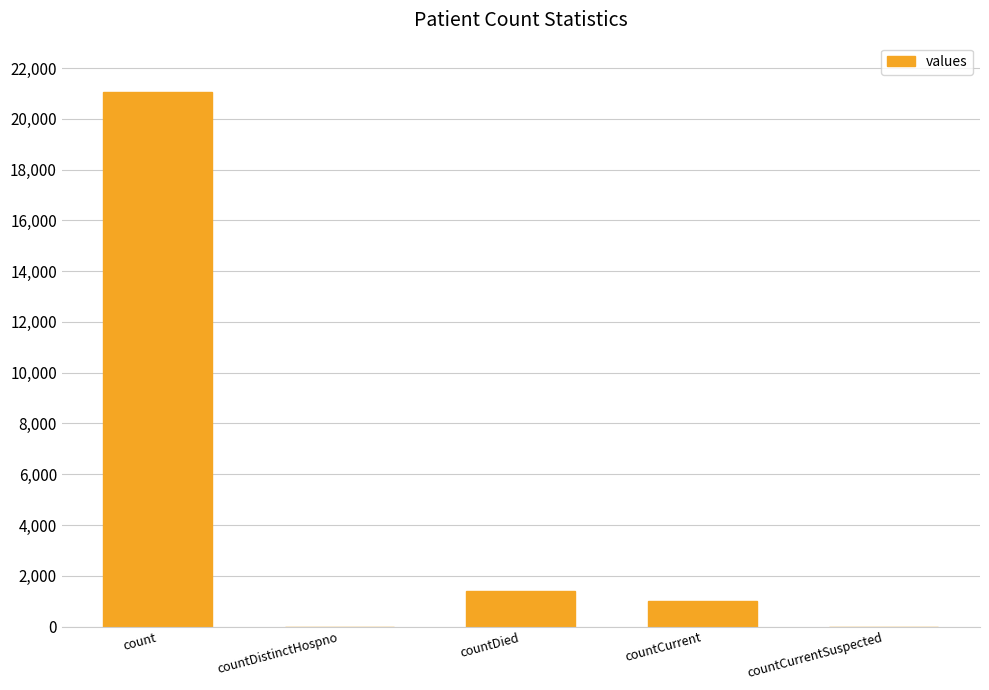

Count the number of data series in this chart.

1